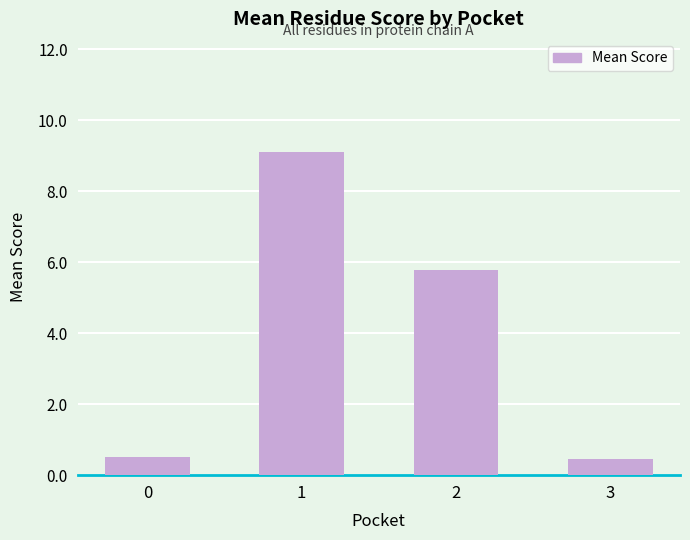

What is the sum of all values?

15.8